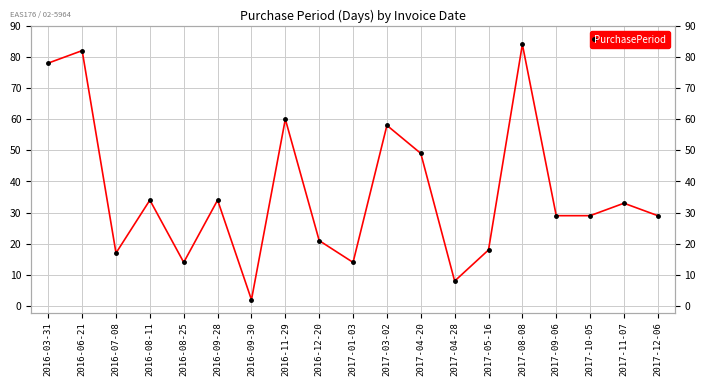

Reading right to left, transcribe all the data shown in this chart.

29	33	29	29	84	18	8	49	58	14	21	60	2	34	14	34	17	82	78